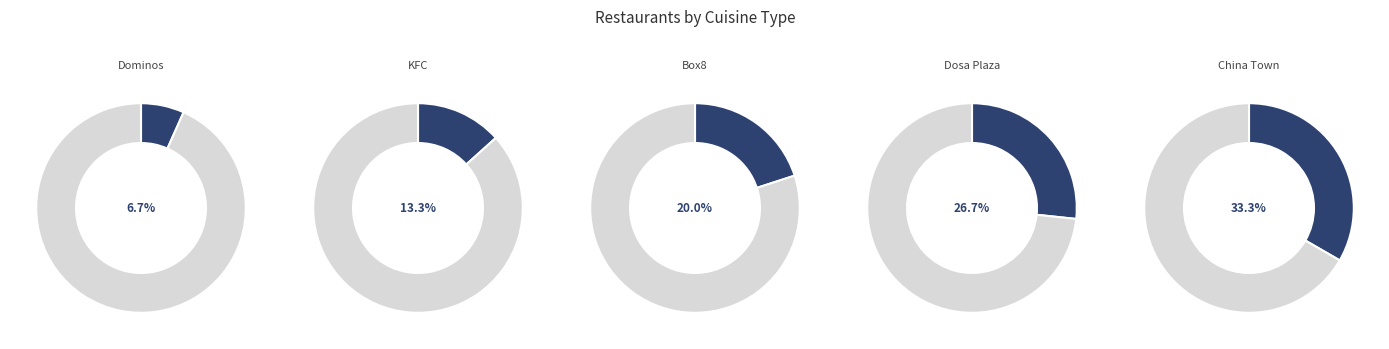

What is the change in value from KFC to Box8?

+1